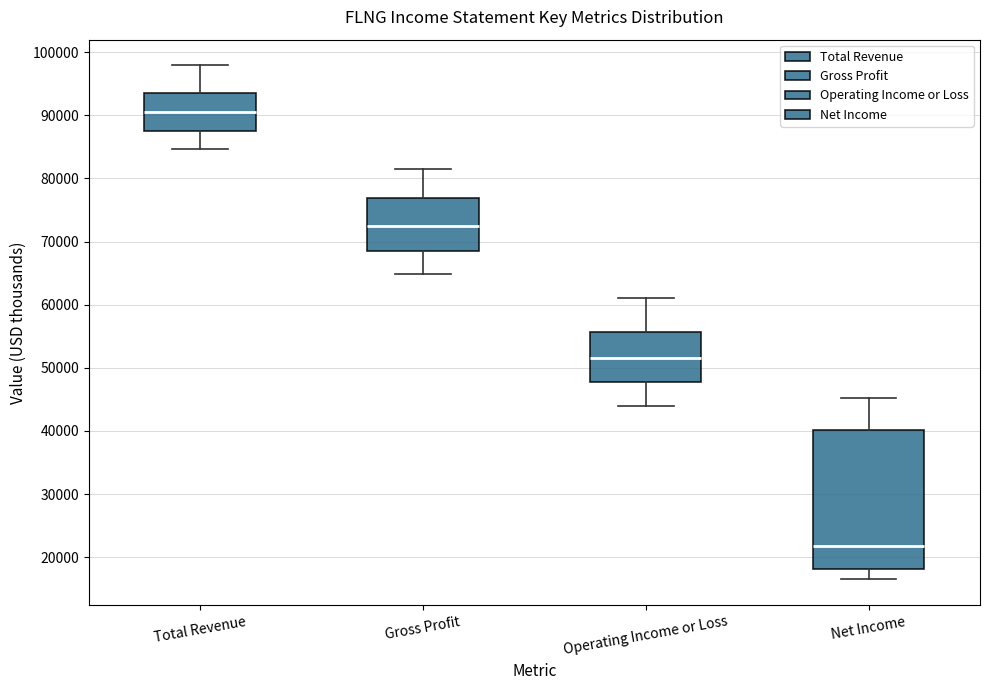

Where is the lower edge of the box for Gross Profit on the y-axis? The values are not printed on the chart, so give them approximately, as read against the axis.

69000